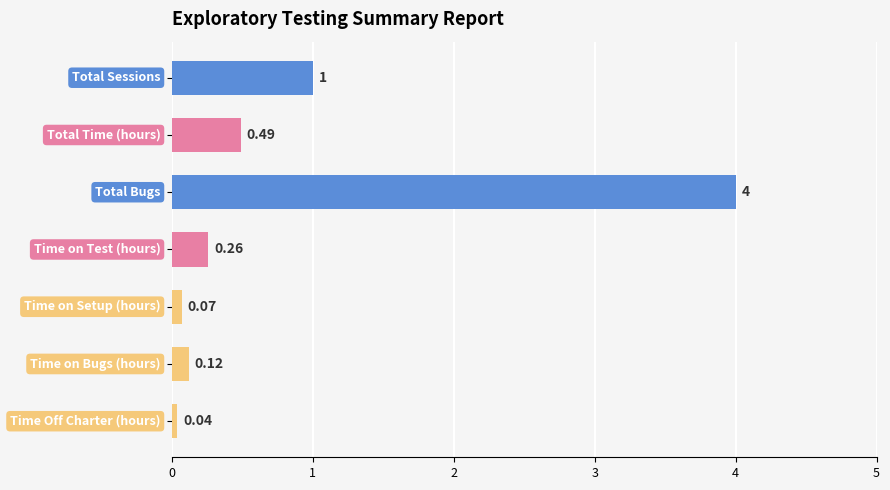

What is the greatest value displayed?

4.0